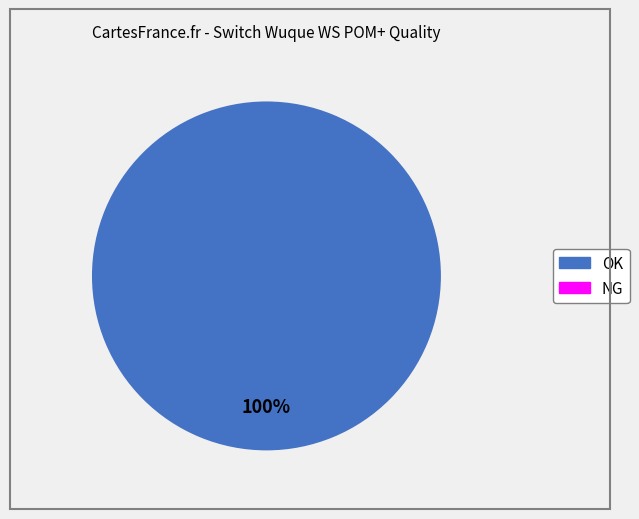

How many segments does this pie chart have?

2